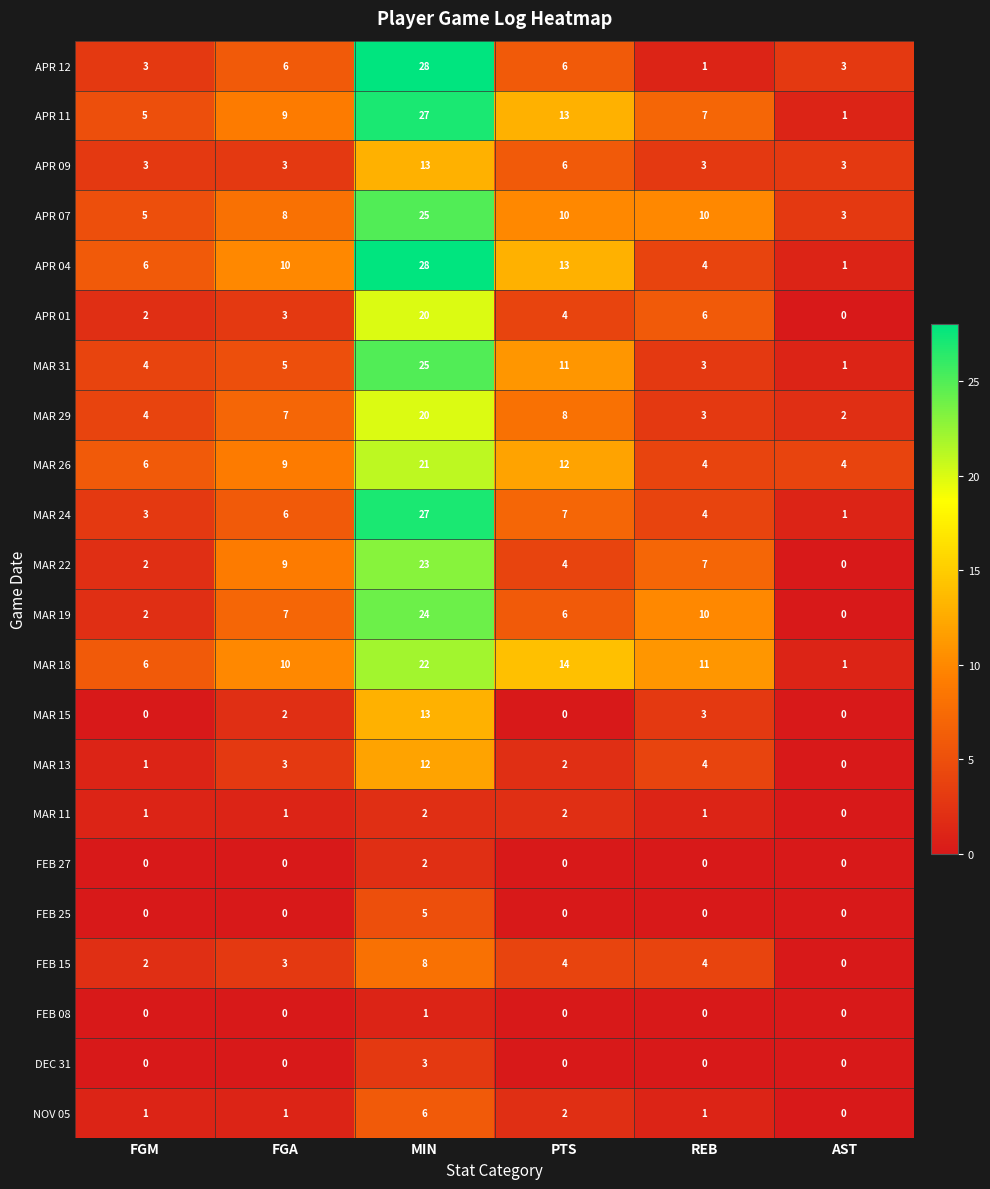

What is the difference between the highest and lowest values at MIN?

27